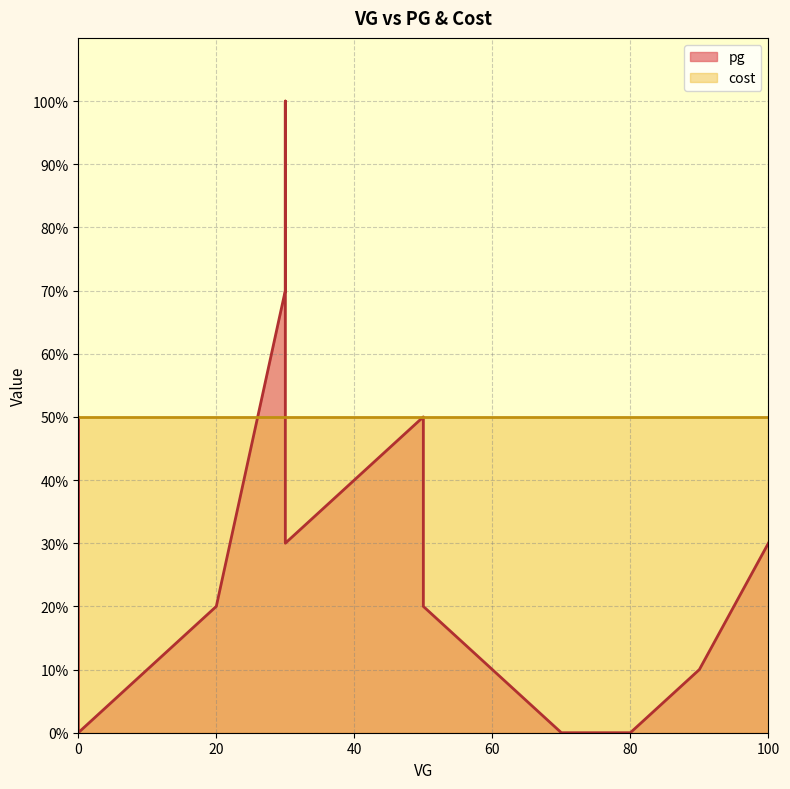

Is it true that the value at 30 is 51?

False